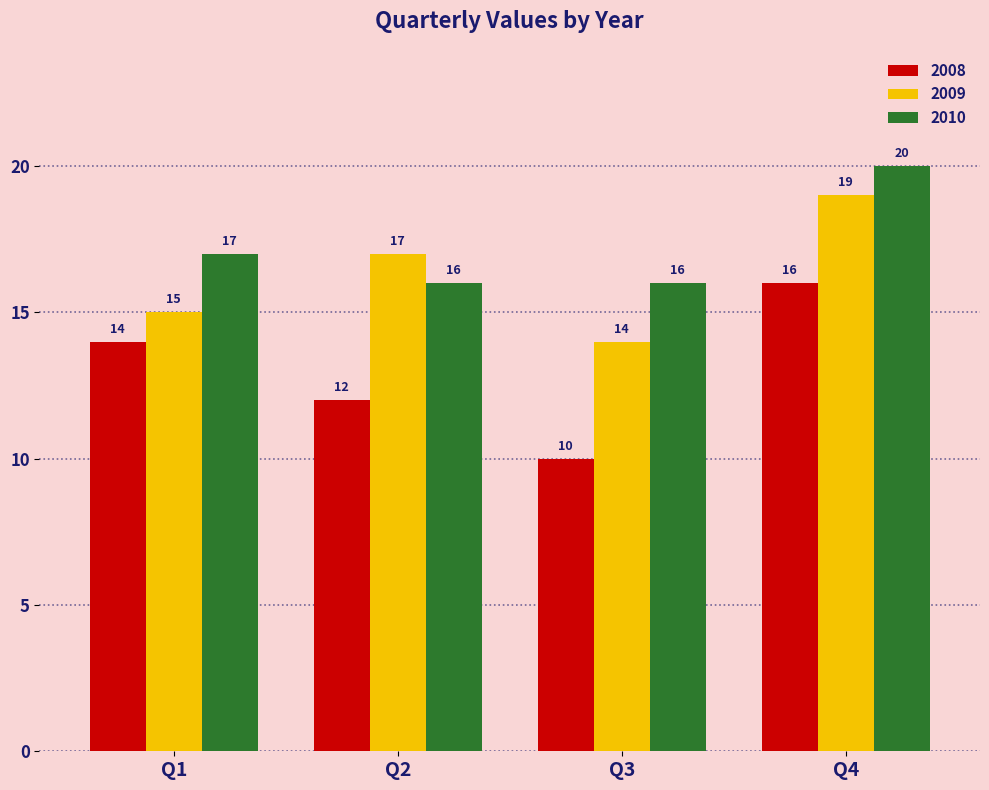

How many 2009 values are between 15 and 19?

3